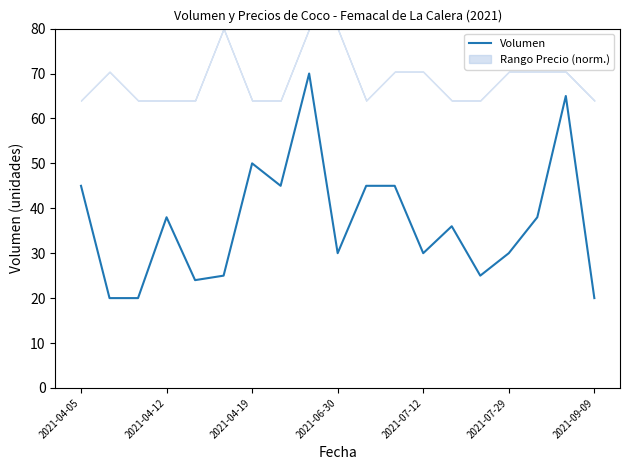

What is the sum of all values?

701